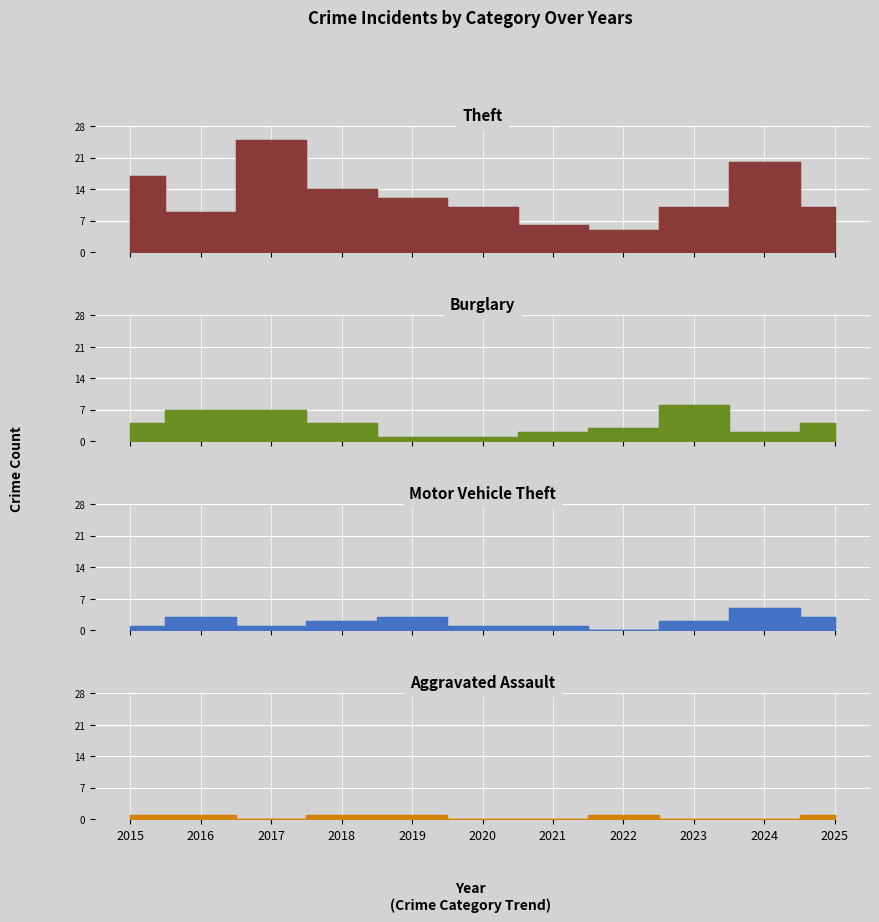

How many values in the Burglary series exceed 4?

3